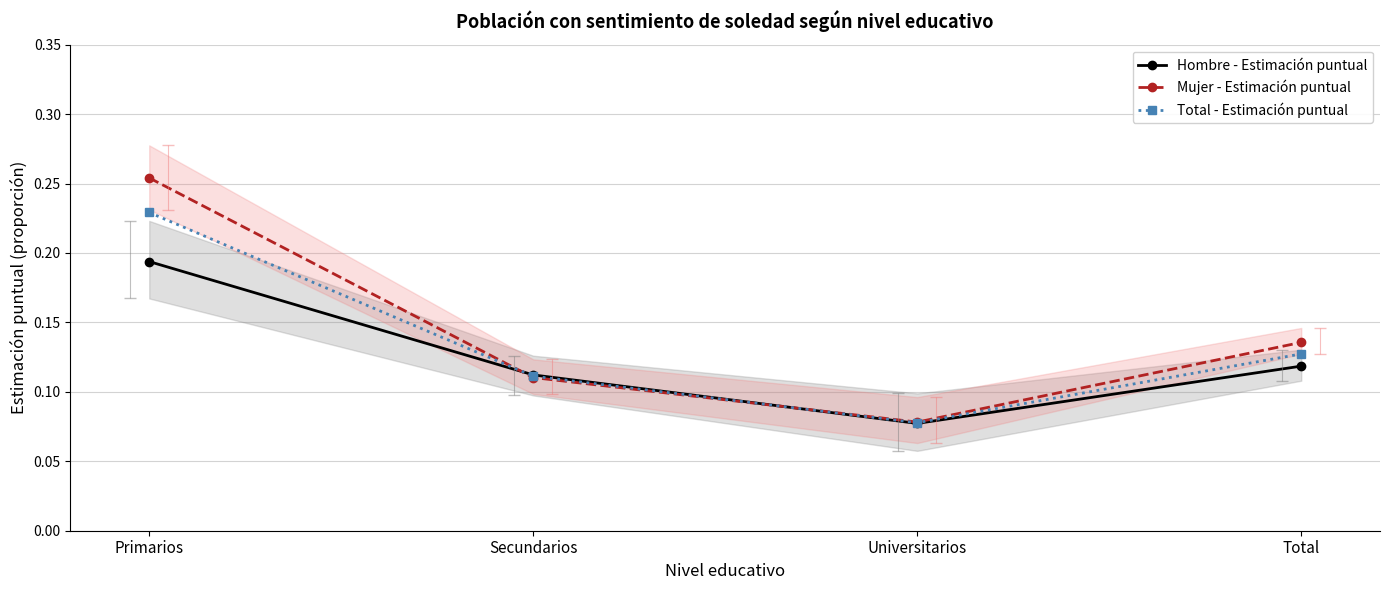

The value of Total - Estimación puntual at Universitarios is 0.1. True or false?

False